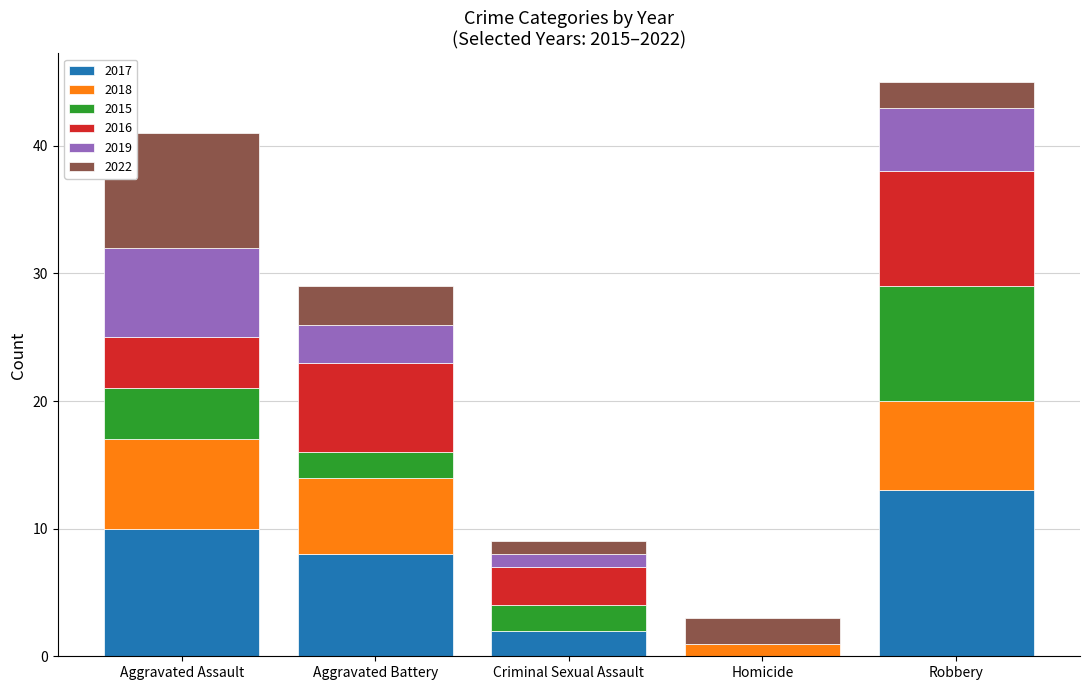

What is the total value across all series at Aggravated Battery?

29